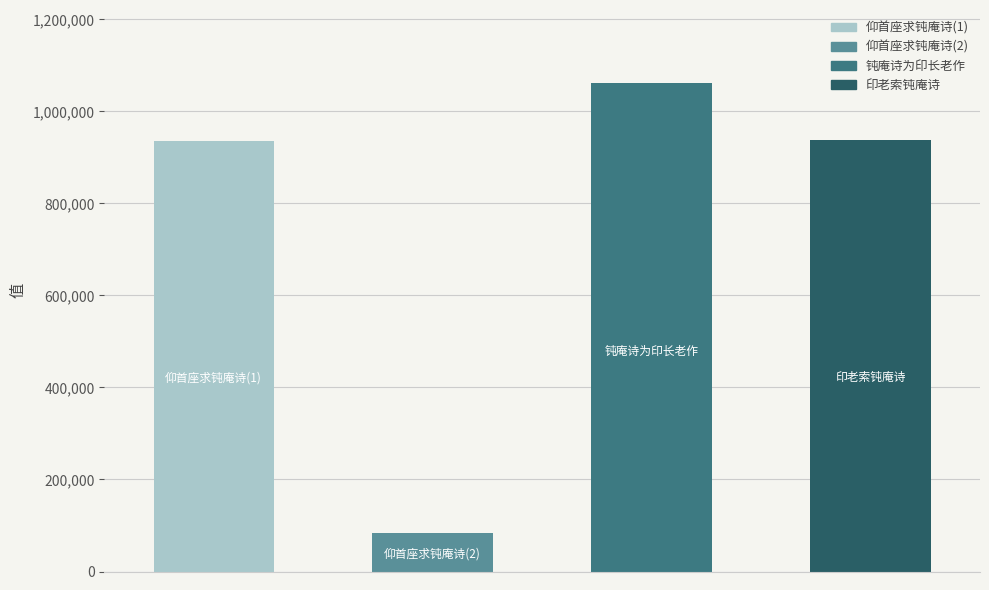

Are the bars horizontal?

No